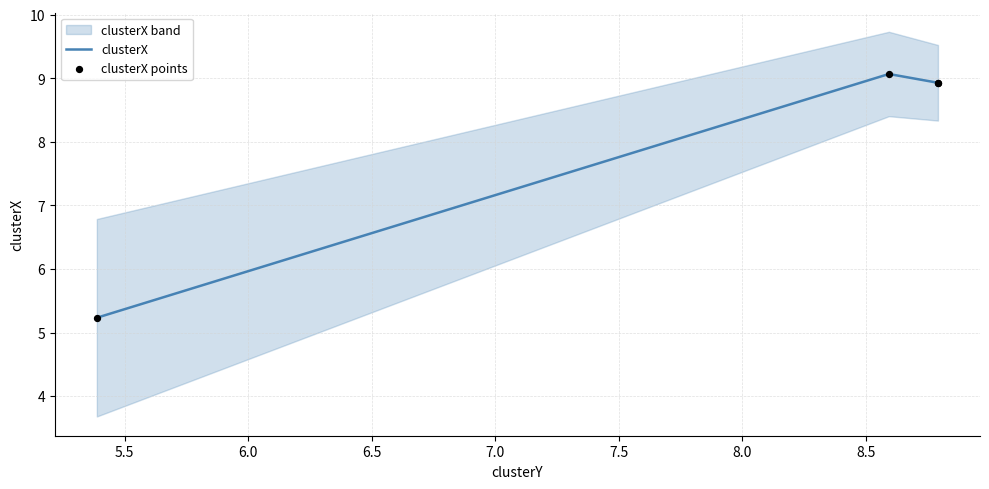

Which series reaches the minimum Y coordinate?

clusterX